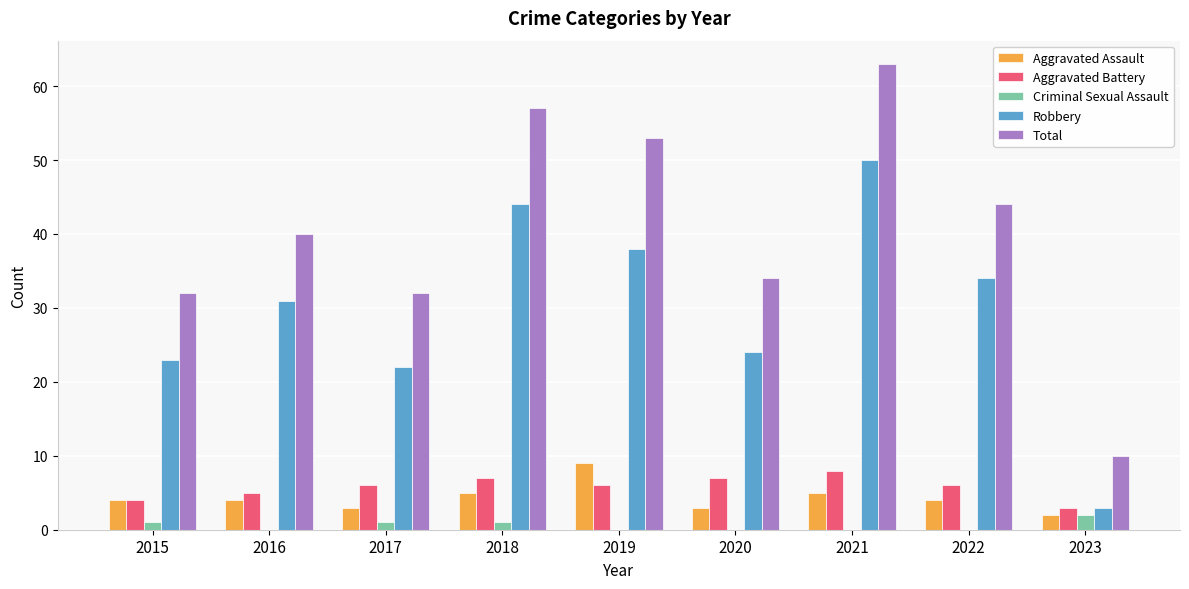

Count the number of categories in the chart.

9